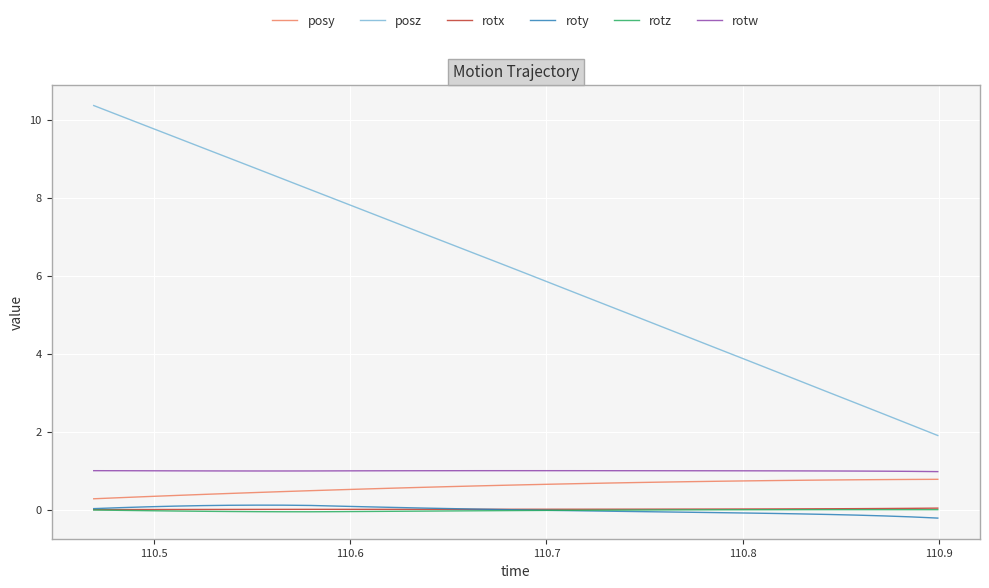

Which series has the largest total across all categories?

posz